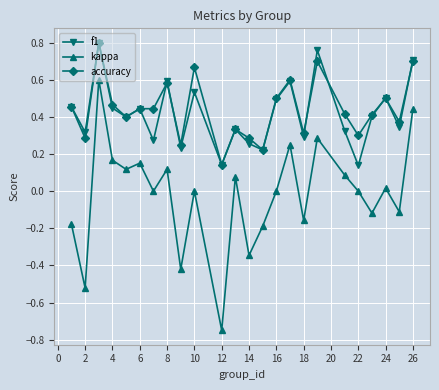

True or false: f1 and kappa cross at least once.

False